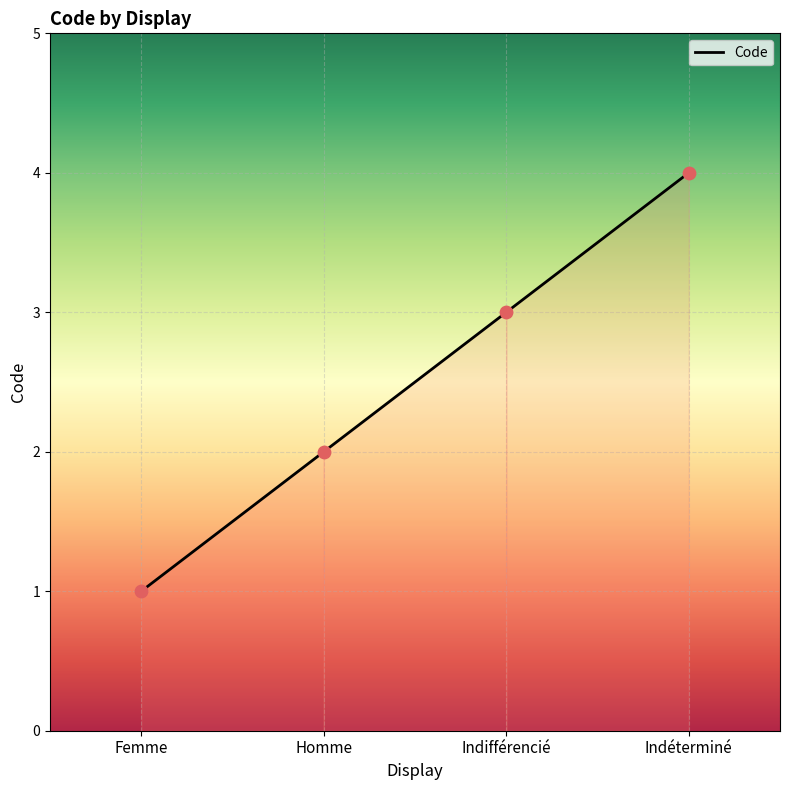

What is the ratio of the value at Indifférencié to the value at Femme?

3.0